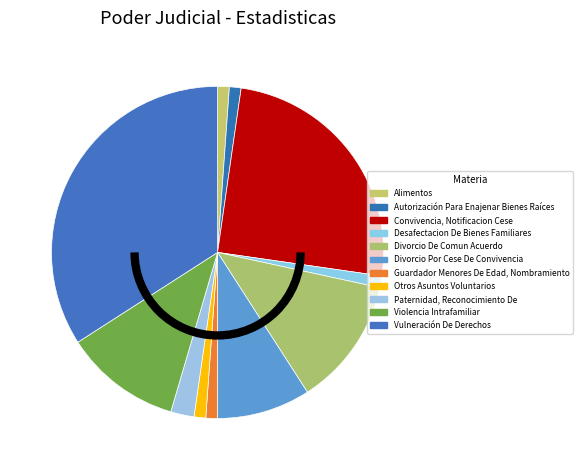

How many segments does this pie chart have?

11